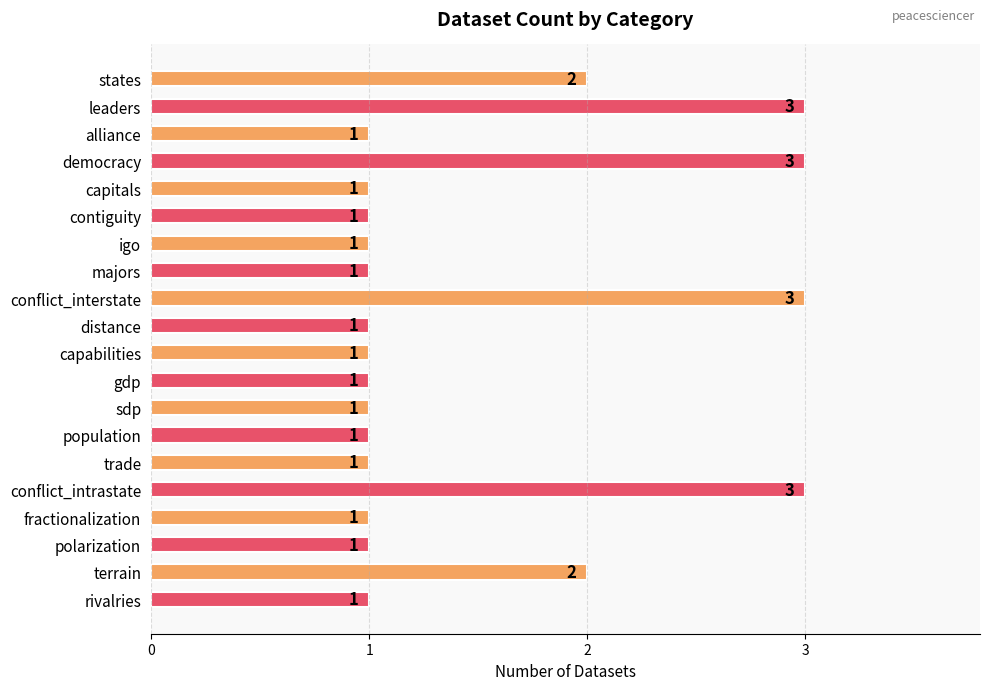

What is the average value?

2